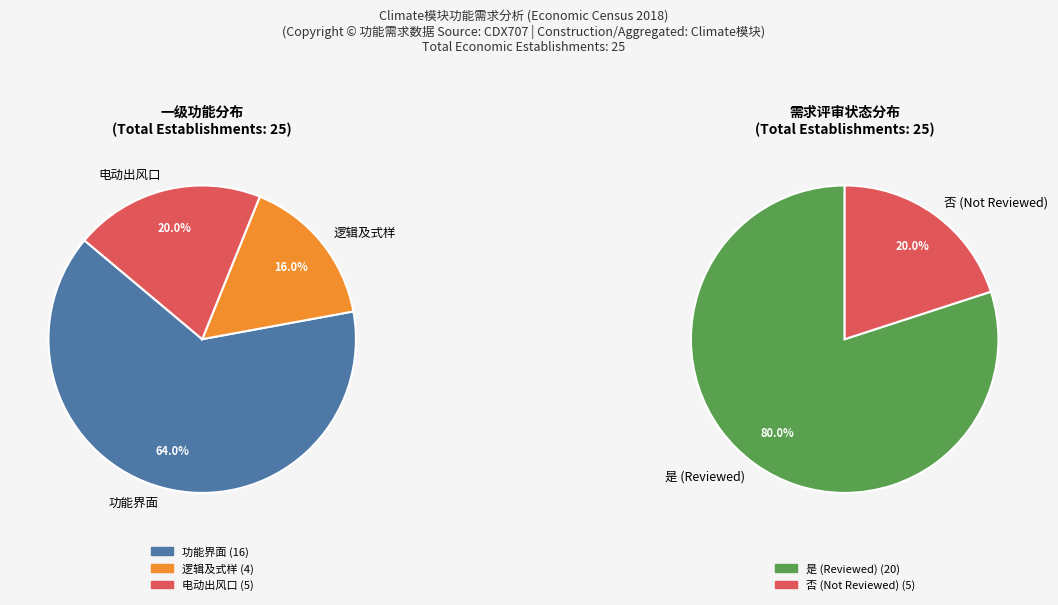

To the nearest percent, what is the difference between the 逻辑及式样 and 电动出风口 slice percentages?

4%